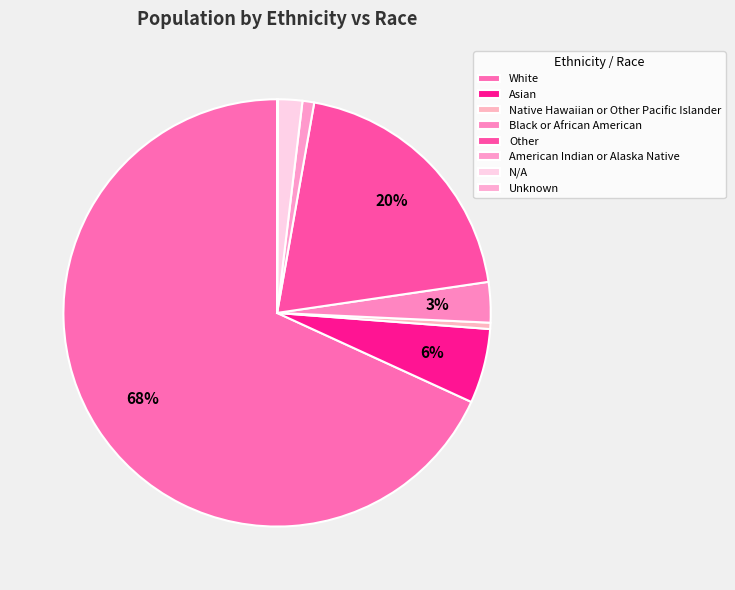

Combined, do Unknown and Other account for over 50%?

No